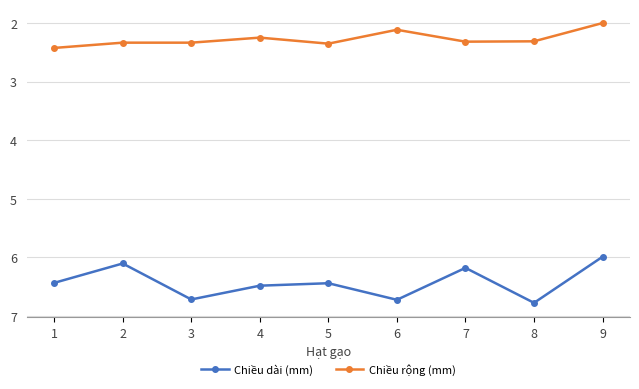

True or false: Chiều rộng (mm) and Chiều dài (mm) intersect in this chart.

False